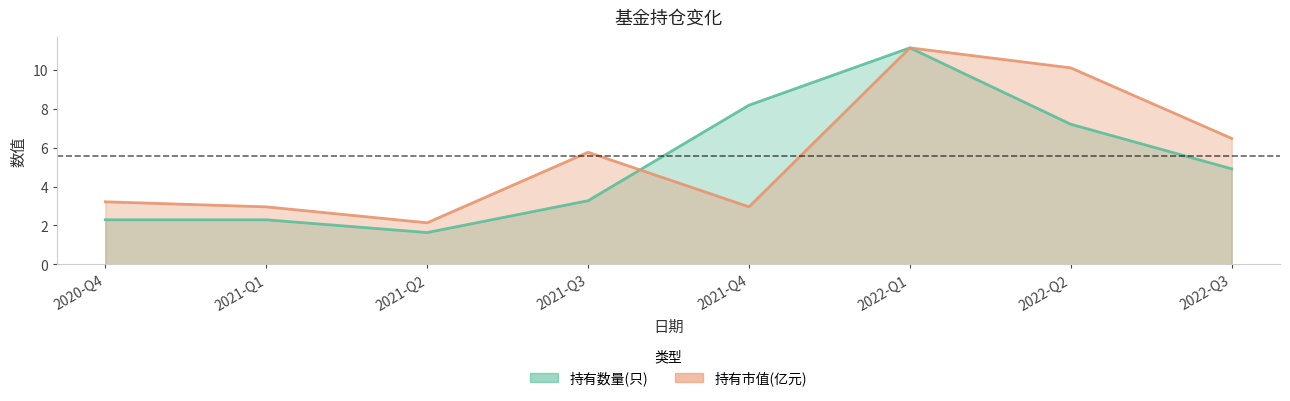

How many distinct data groups are displayed?

2